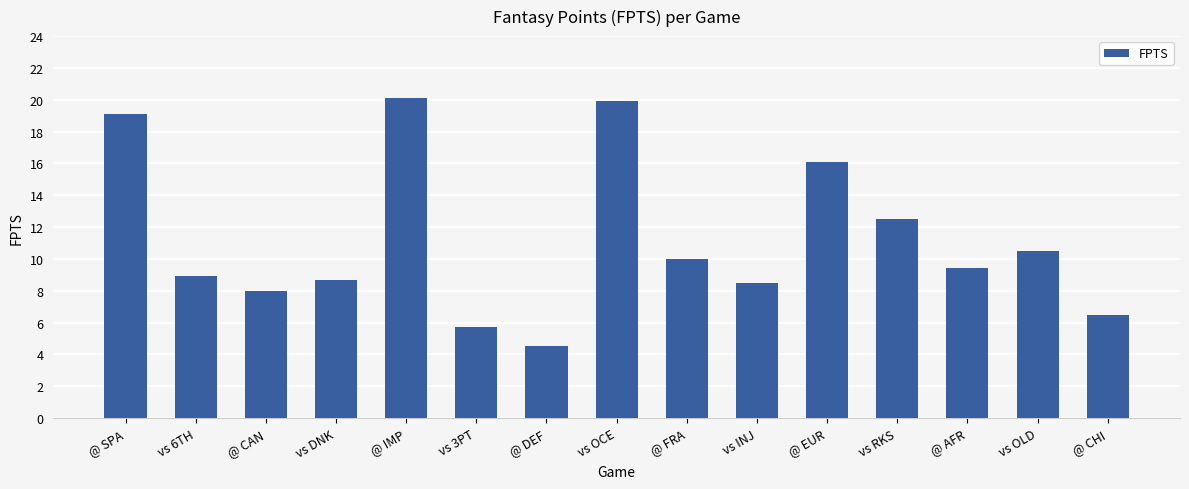

What is the difference between the values at @ FRA and vs 3PT?

4.3